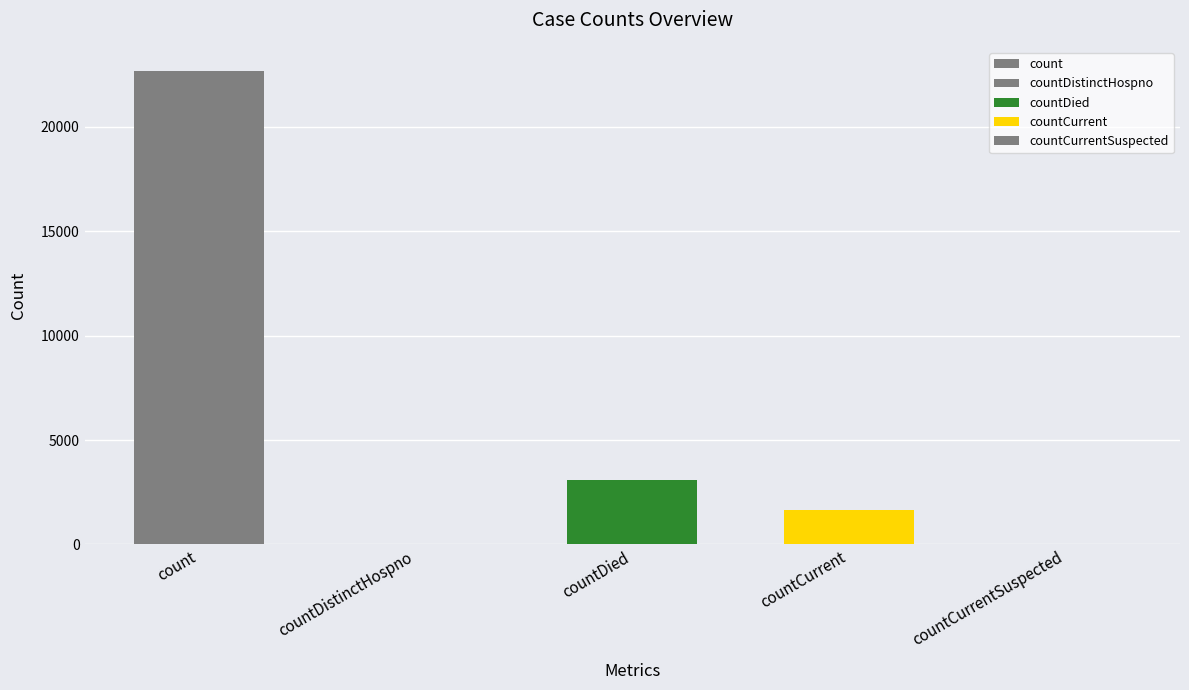

Are the bars horizontal?

No